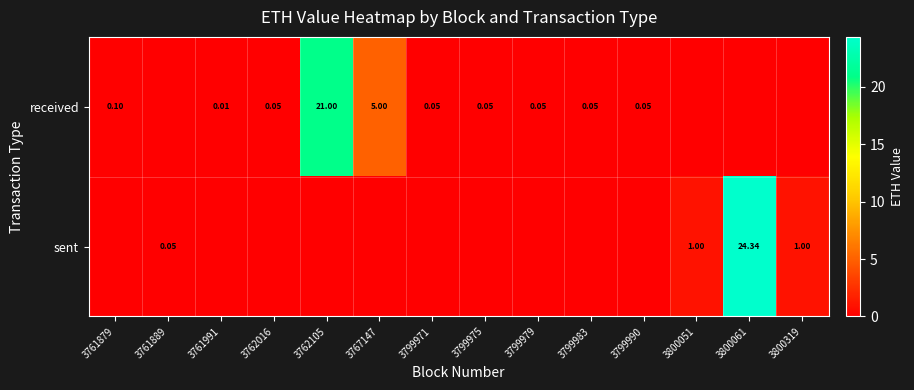

Is the value of received at 3761991 greater than the value of sent at 3800051?

No